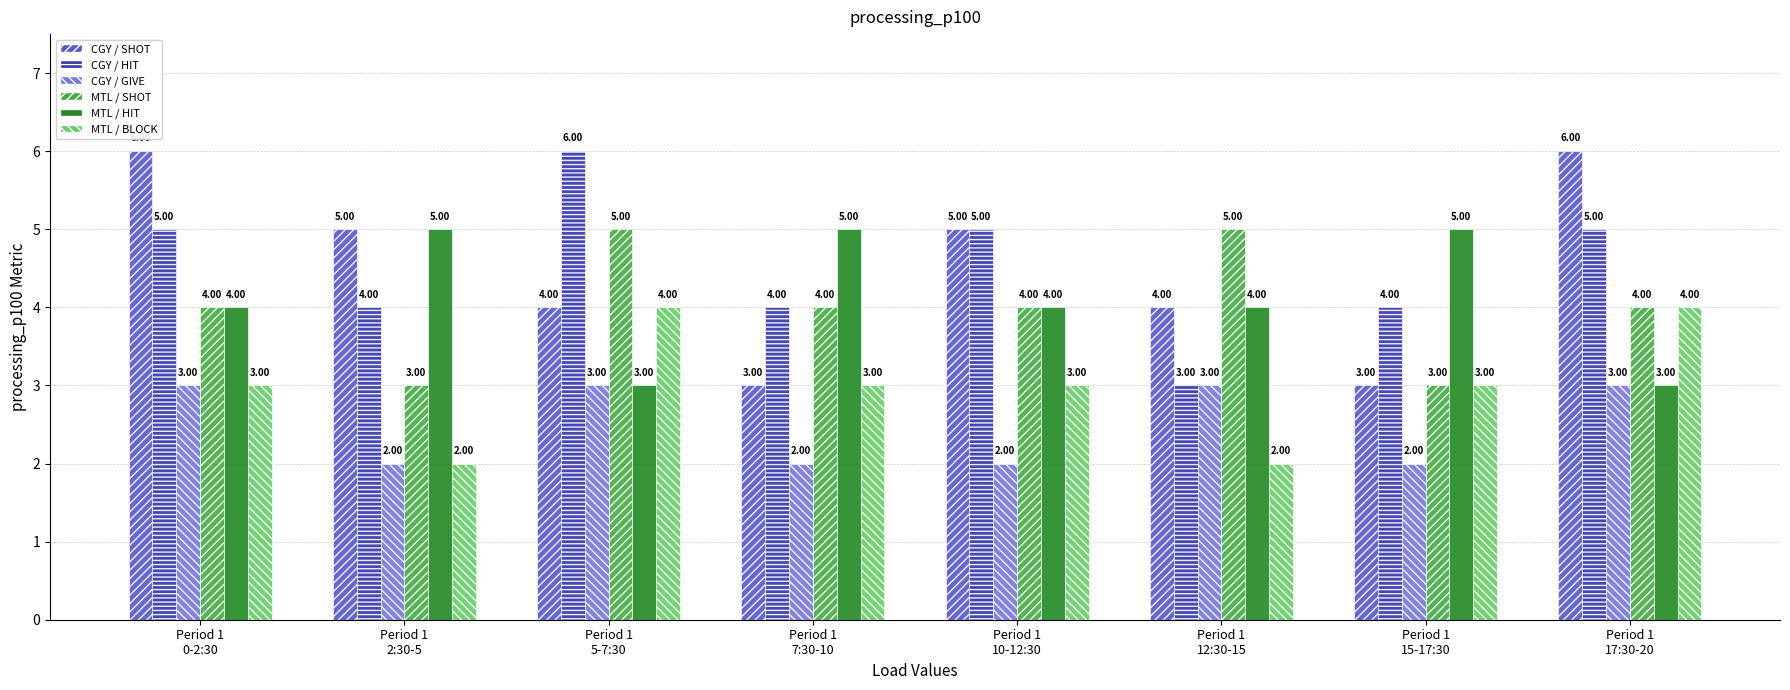

Count the CGY / GIVE values in the range 2 to 3.

8